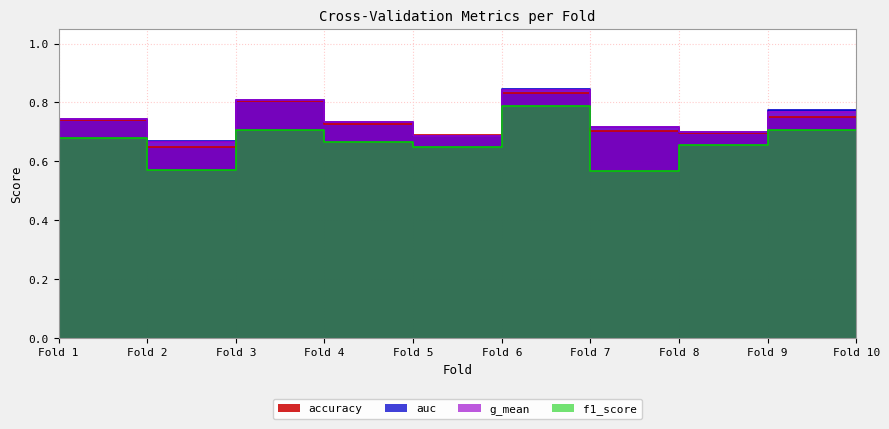

What is the sum of all f1_score values?

6.6